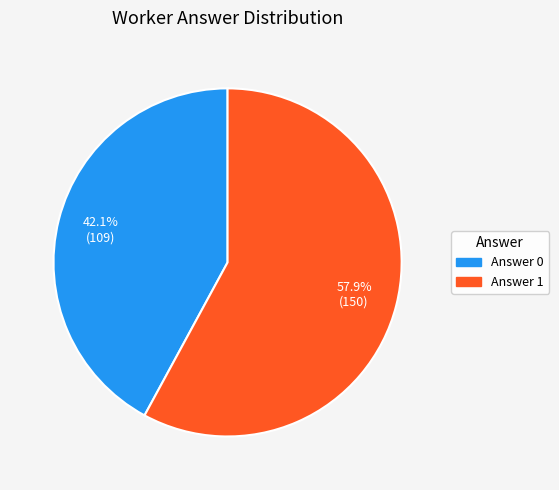

Does any single category account for the majority?

Yes